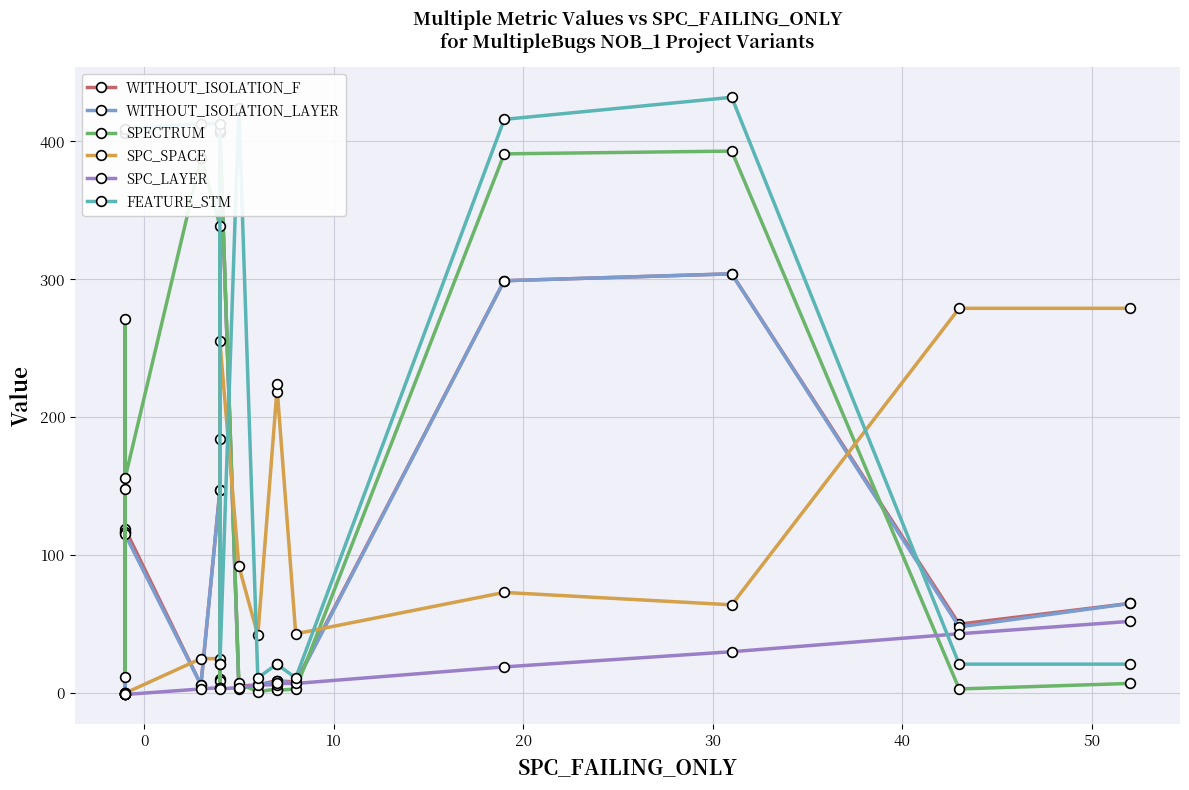

What is the value of the SPC_LAYER point at the 13th from the left?

7